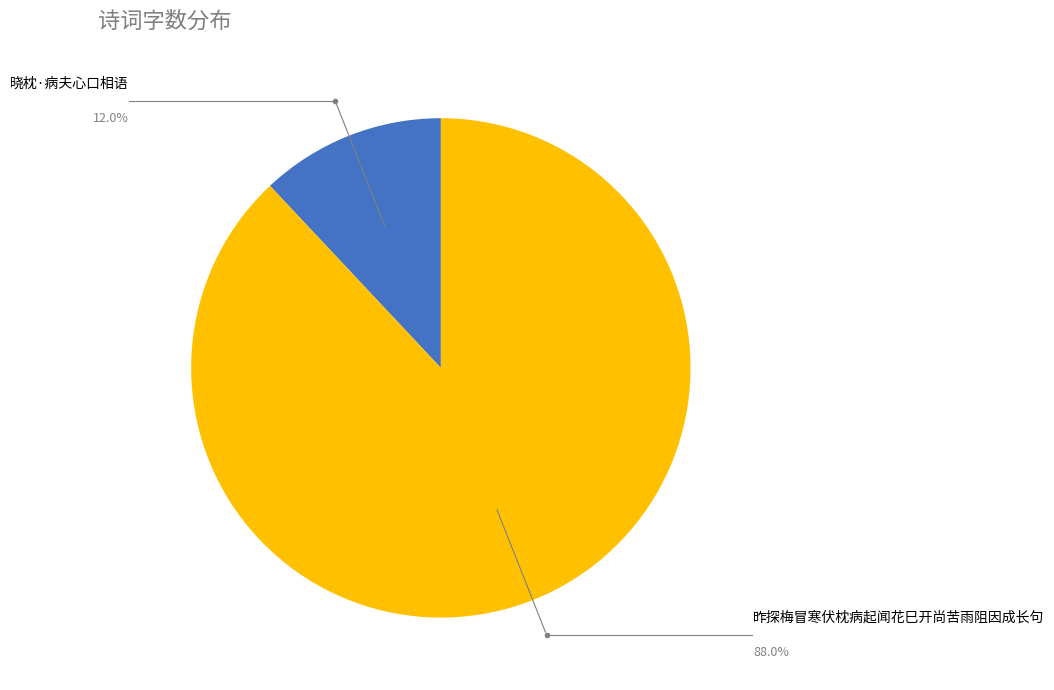

Approximately how many times larger is the value at 昨探梅冒寒伏枕病起闻花巳开尚苦雨阻因成长句 compared to 晓枕·病夫心口相语?

7.3